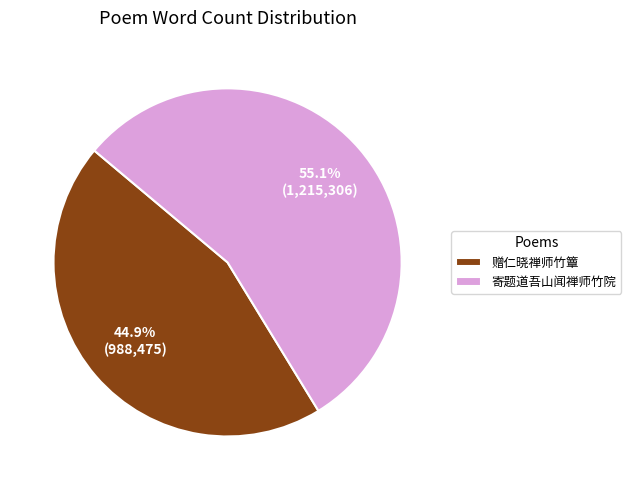

What is the ratio of the value at 赠仁晓禅师竹簟 to the value at 寄题道吾山闻禅师竹院?

0.8